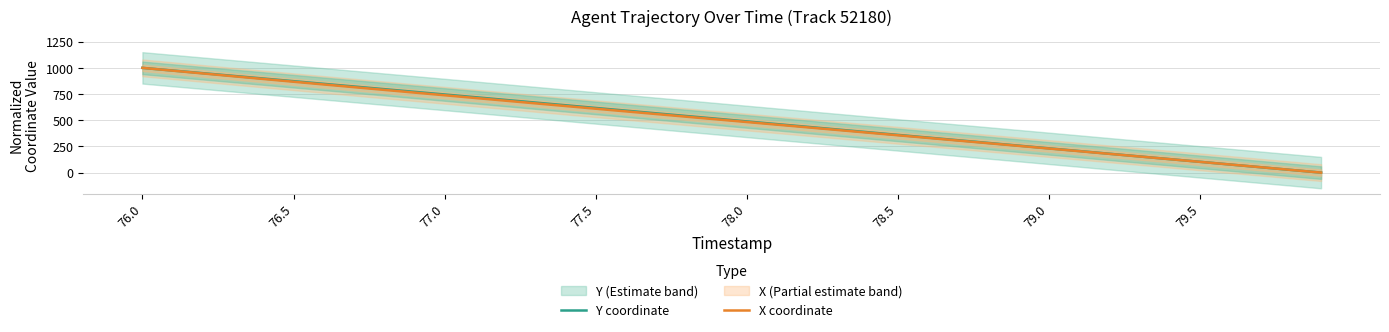

How many intersections are there between X coordinate and Y coordinate?

1